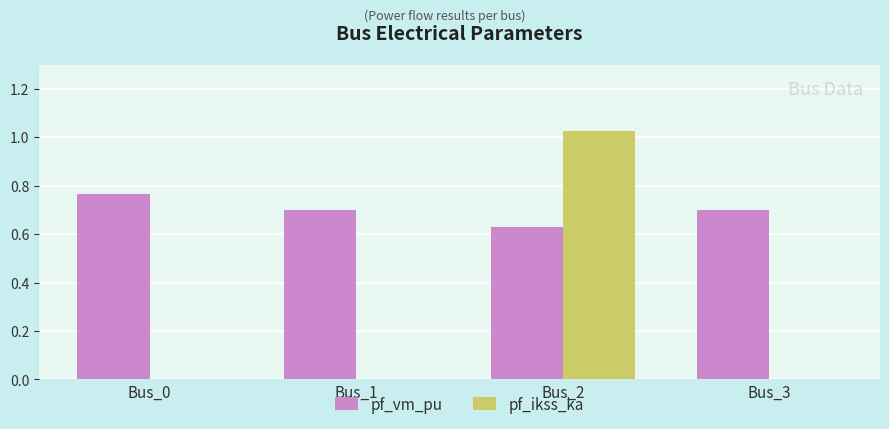

Is the value of pf_vm_pu at Bus_2 greater than the value of pf_ikss_ka at Bus_0?

Yes